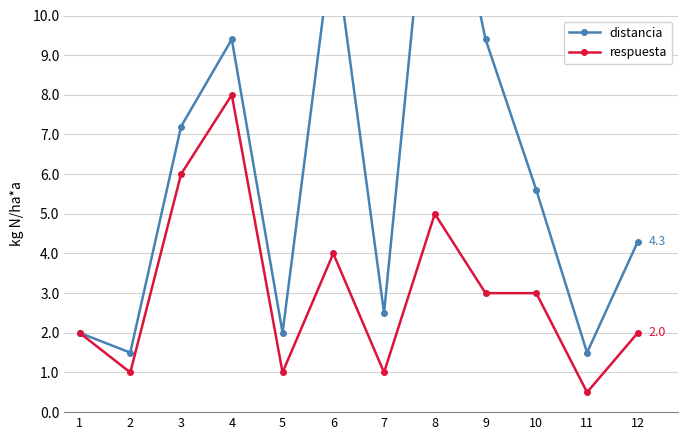

What is the sum of the respuesta values at 9 and 10?

6.0